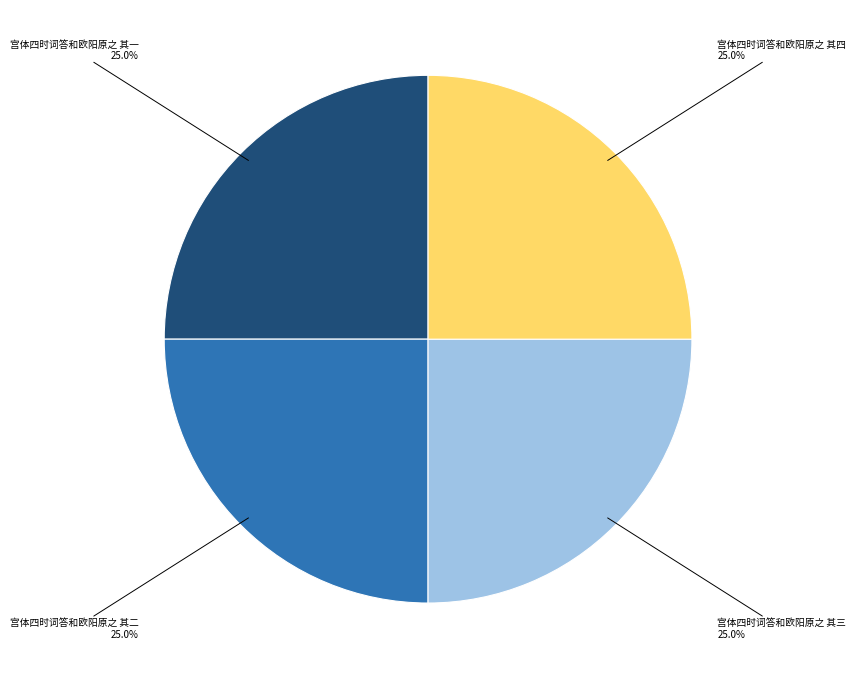

Is there a majority slice in this chart?

No